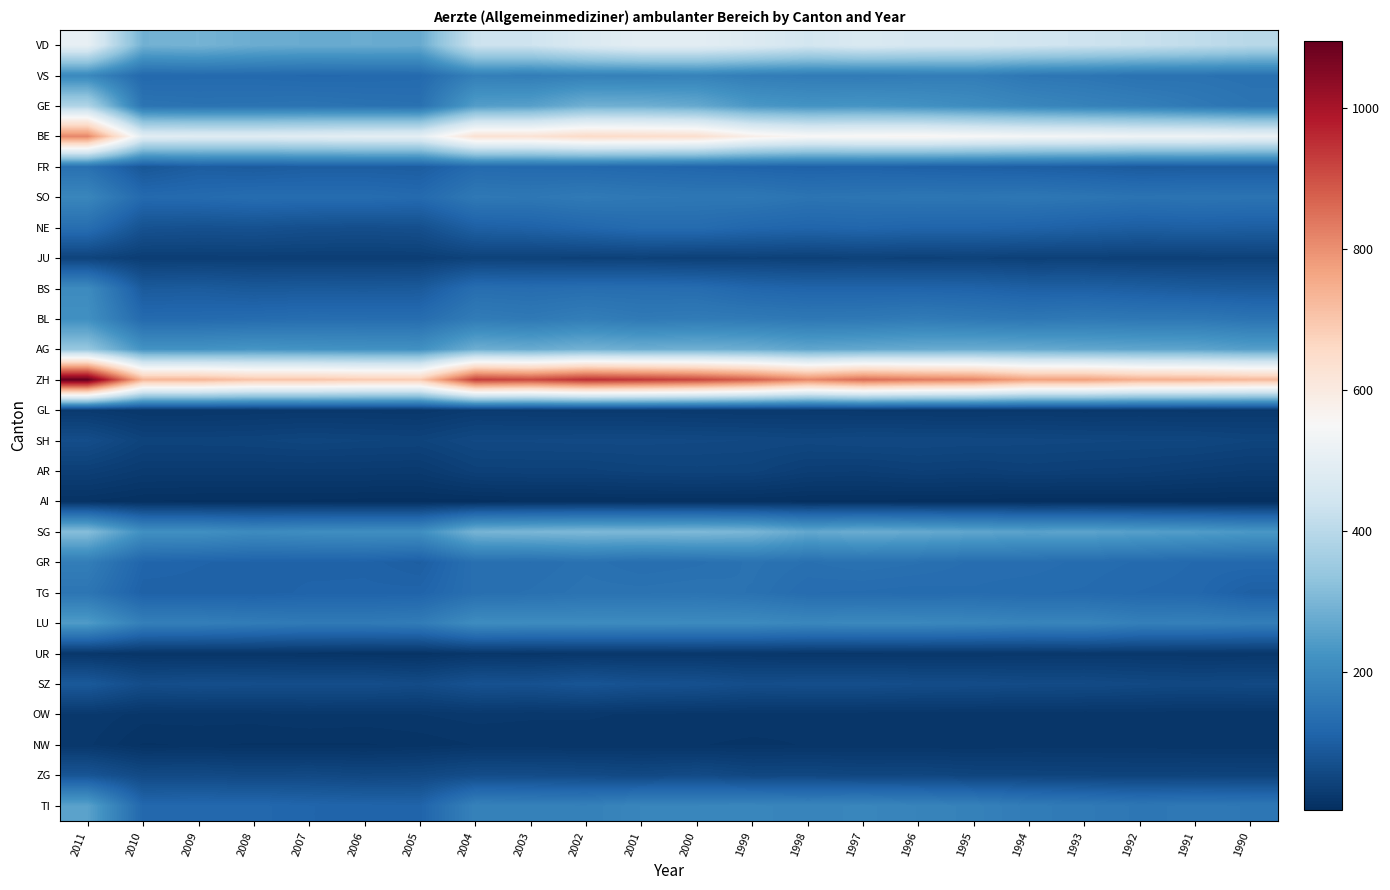

Rank the series at 2001 from lowest to highest value.

AI, NW, OW, UR, GL, JU, AR, ZG, SH, SZ, FR, NE, BS, GR, TG, SO, BL, VS, TI, LU, AG, GE, SG, VD, BE, ZH